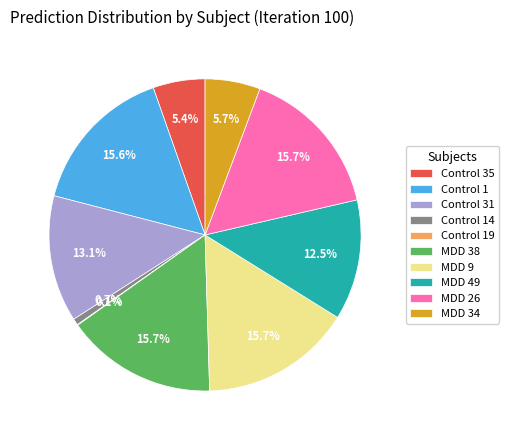

Between MDD 49 and MDD 9, which is larger?

MDD 9